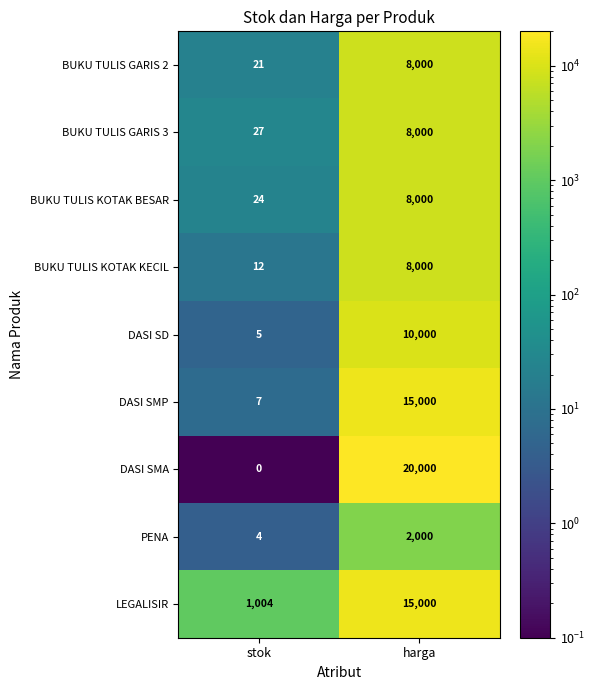

The BUKU TULIS KOTAK KECIL series shows 8000 at harga. True or false?

True